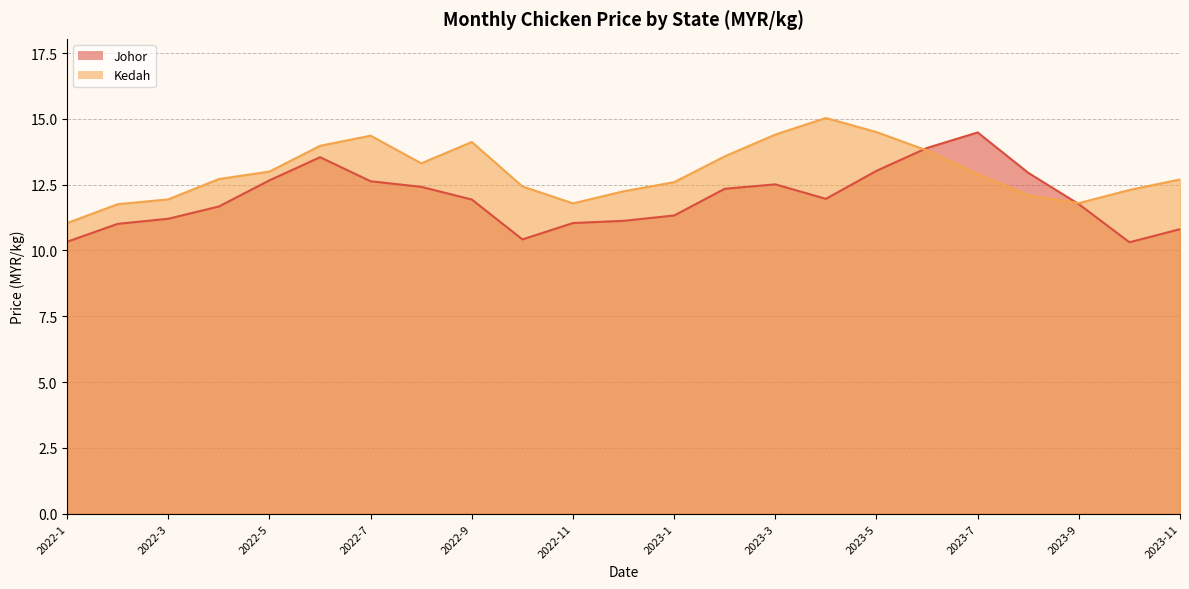

Which has a higher value, 2022-10 or 2022-6?

2022-6